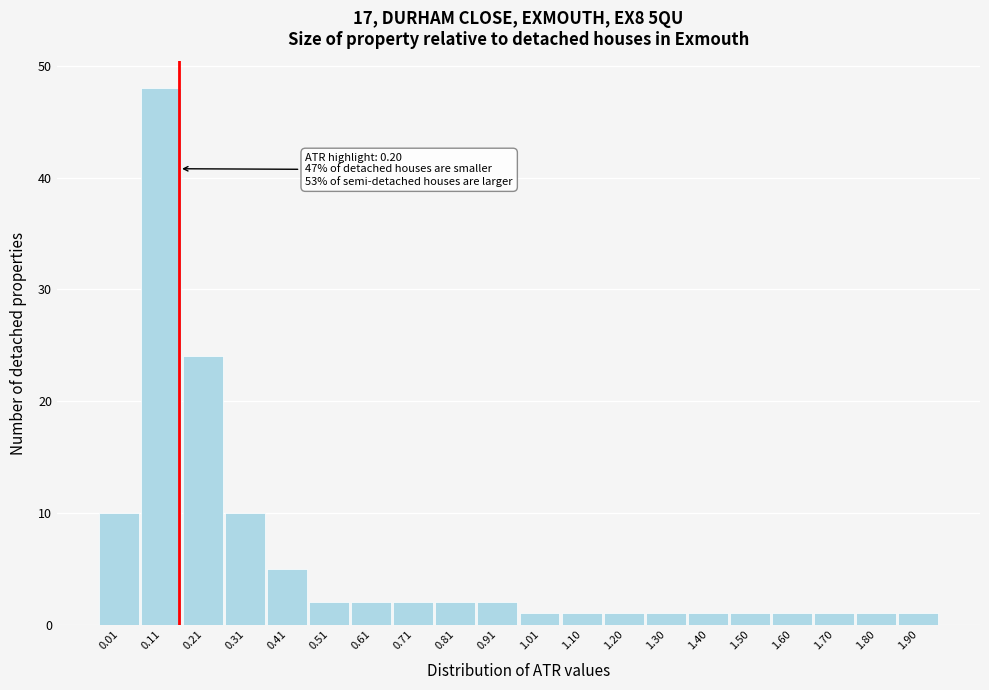

Reading left to right, list all the values displayed in this chart.

0.01=10	0.11=48	0.21=24	0.31=10	0.41=5	0.51=2	0.61=2	0.71=2	0.81=2	0.91=2	1.01=1	1.10=1	1.20=1	1.30=1	1.40=1	1.50=1	1.60=1	1.70=1	1.80=1	1.90=1